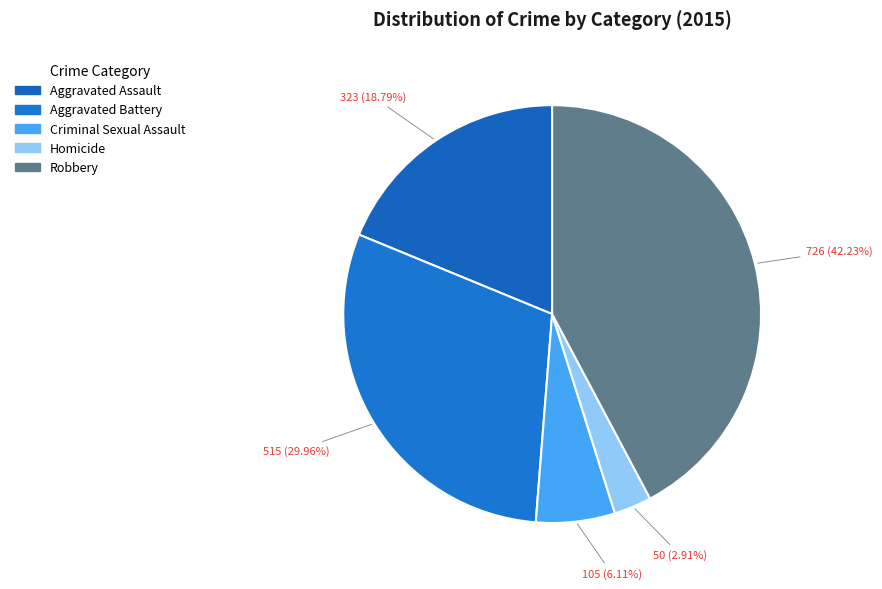

To the nearest percent, what is the difference between the Homicide and Aggravated Assault slice percentages?

16%